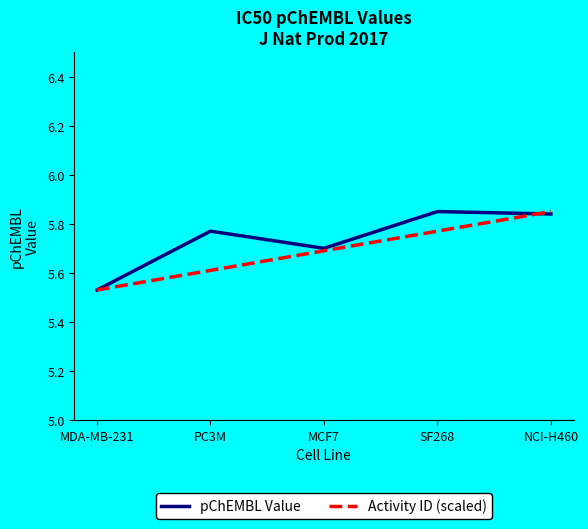

The pChEMBL Value series shows 8.5 at PC3M. True or false?

False